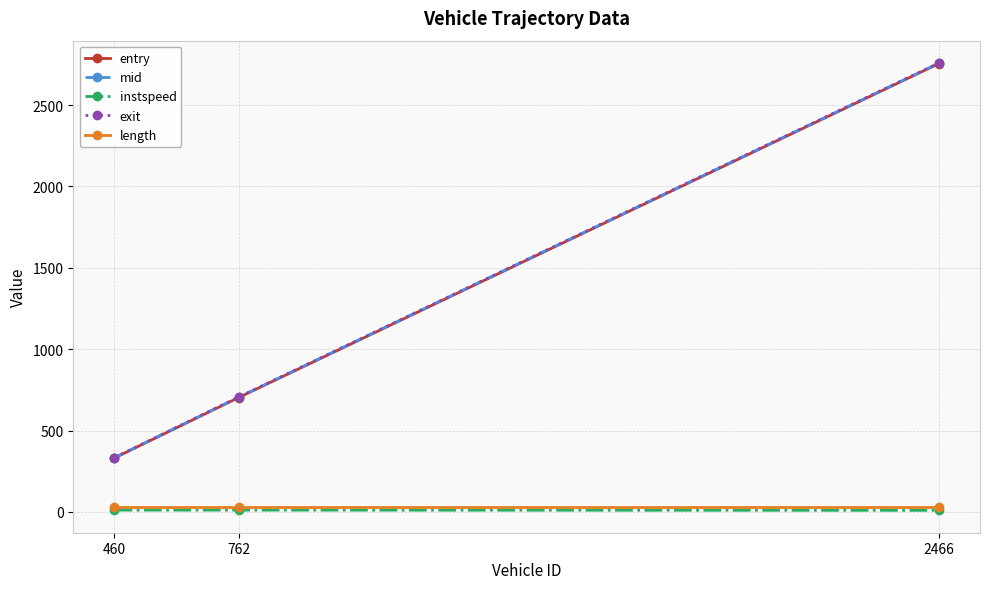

What is the value of the length point at the 3rd from the left?

30.9